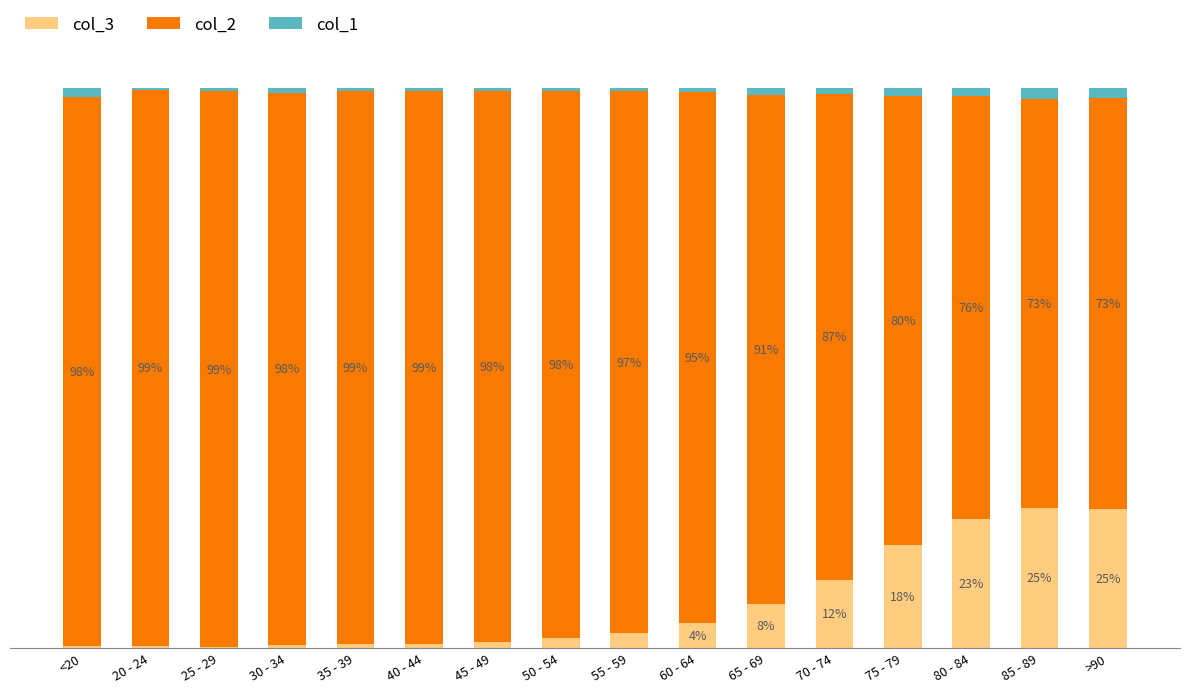

What are all the series names shown in the legend?

col_3, col_2, col_1